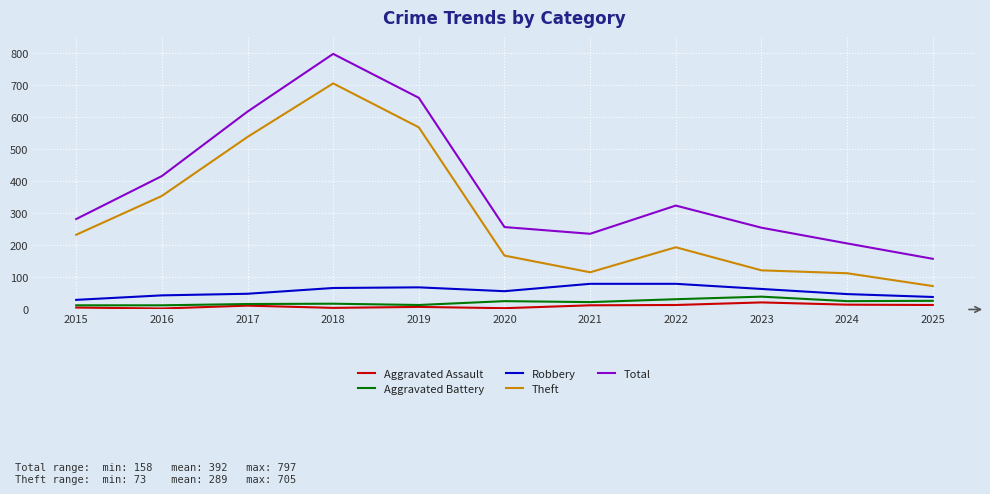

What is the minimum value shown in the chart?

3